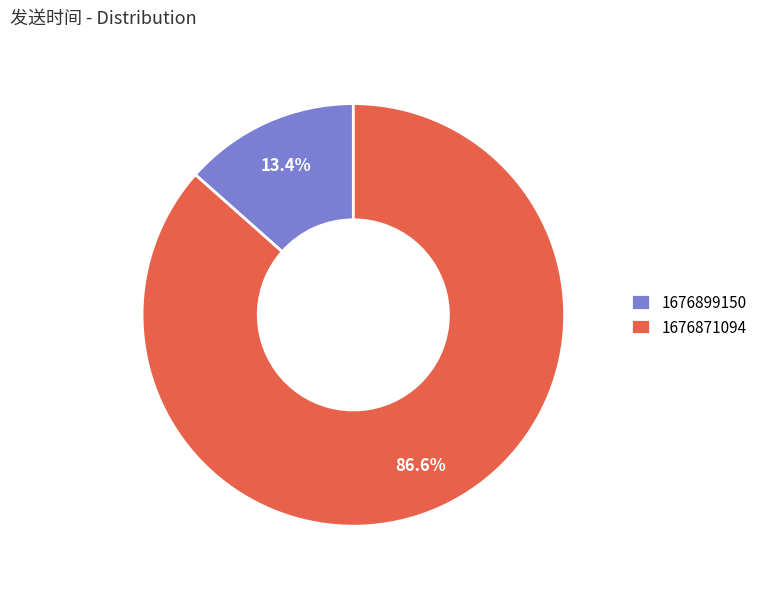

Which slice is the smallest?

1676899150